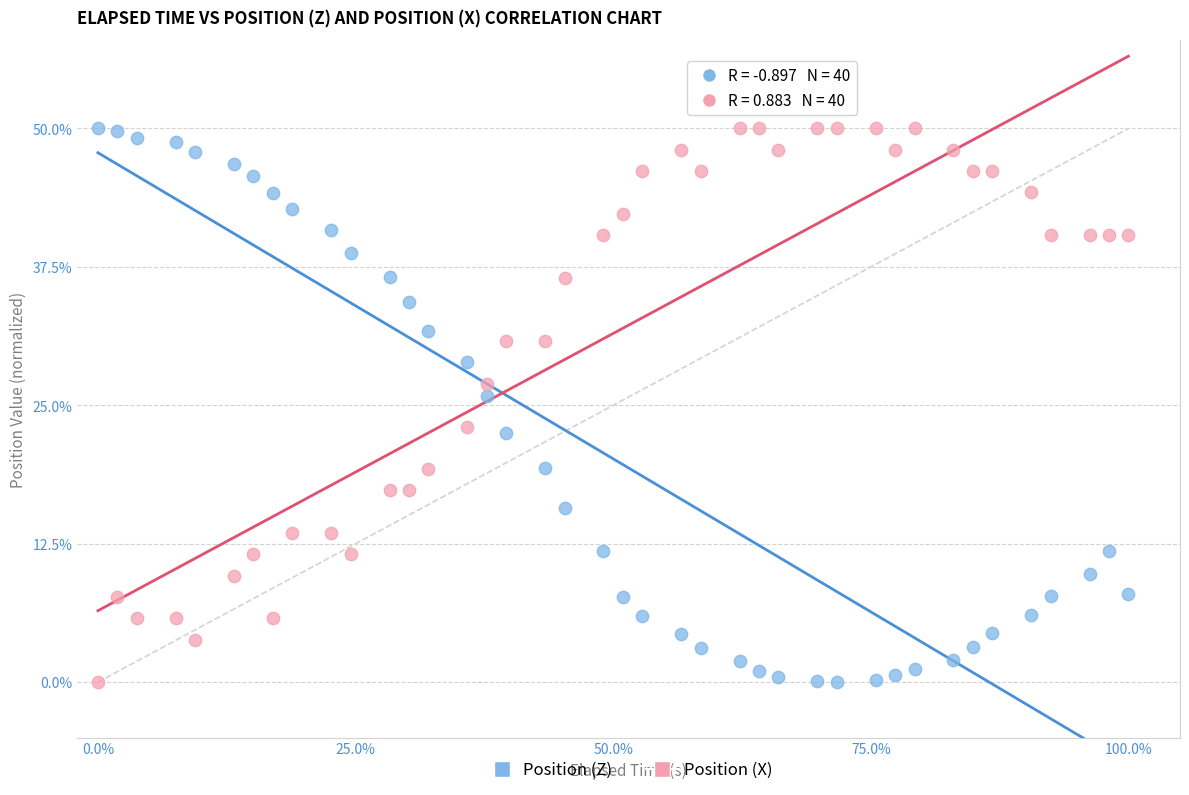

What are all the series names shown in the legend?

Position (Z), Position (X)